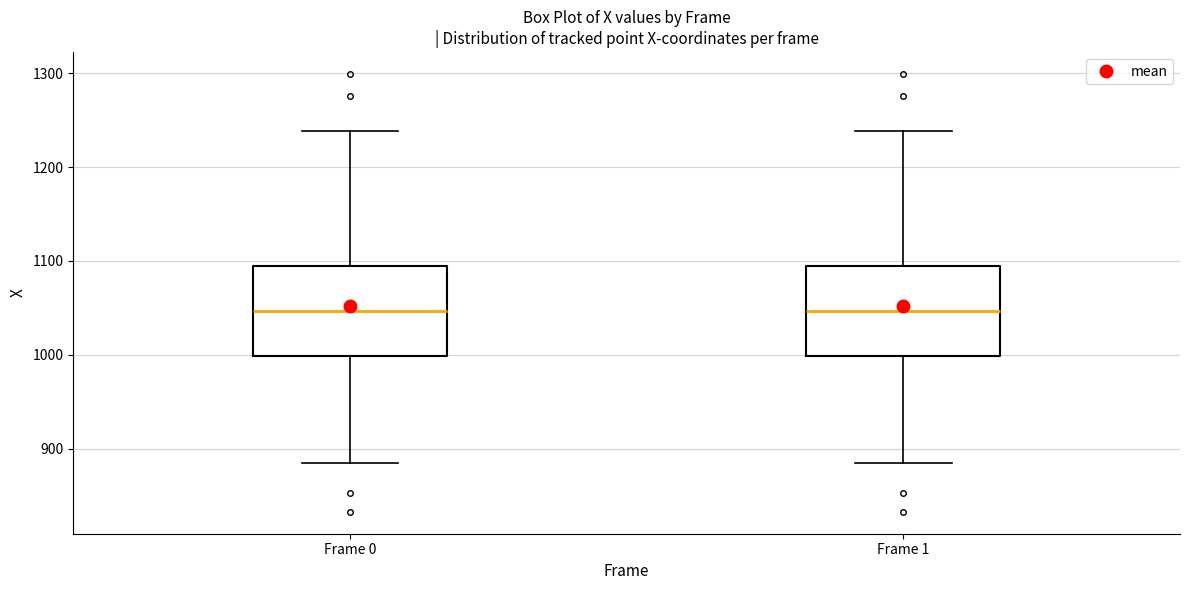

Reading left to right, transcribe this box plot: for each box, give where its median line is, the range the box spans, and where its two whiskers end, as read against the y-axis. The values are not printed on the chart, so give them approximately, as read against the axis.

Frame 0: median 1050, box 1000 to 1090, whiskers 890 to 1240
Frame 1: median 1050, box 1000 to 1090, whiskers 890 to 1240